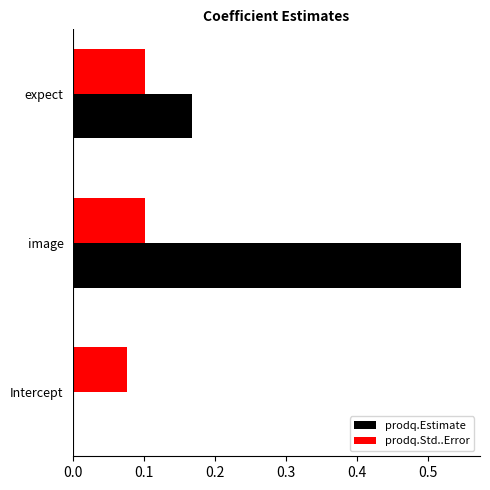

The prodq.Std..Error series shows 0.0 at image. True or false?

False